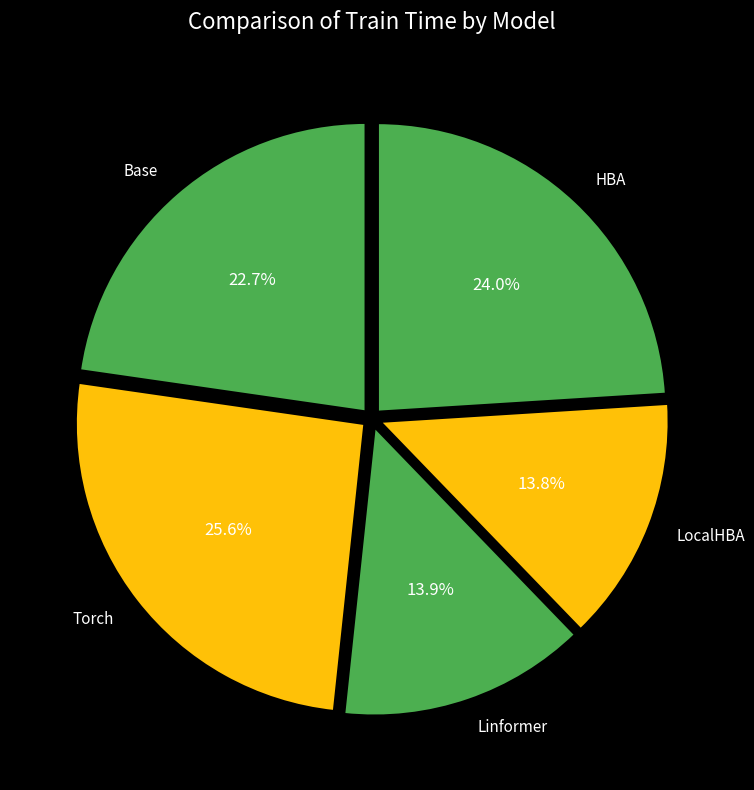

Is it true that Linformer is 29% of the pie?

False